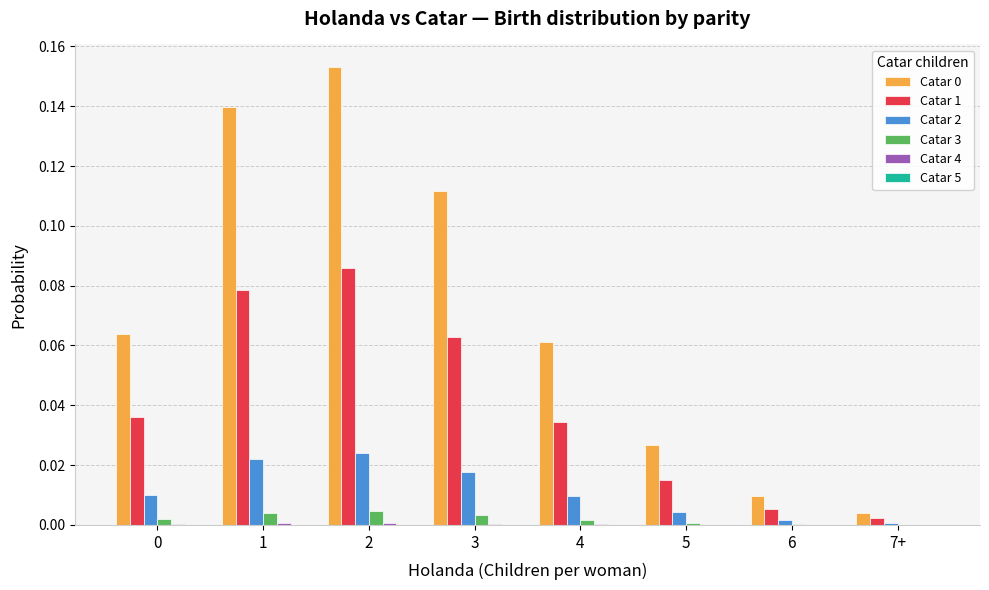

Does the chart contain stacked bars?

No